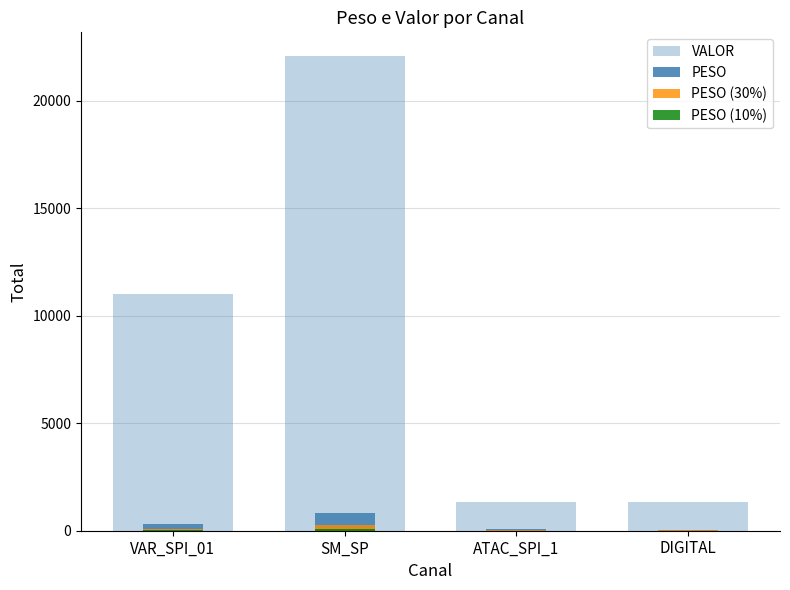

How many bars are there in each group?

4